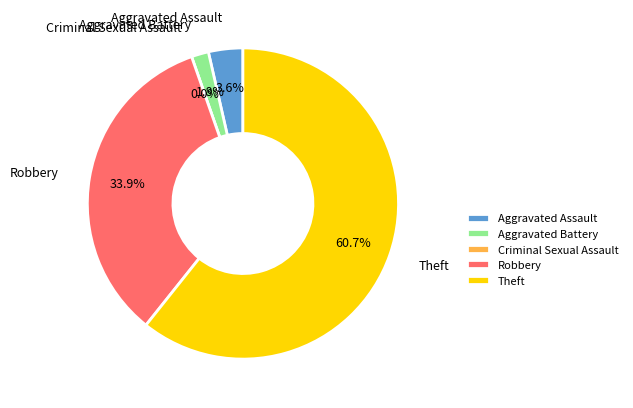

To the nearest percent, what percentage of the pie is Theft?

61%